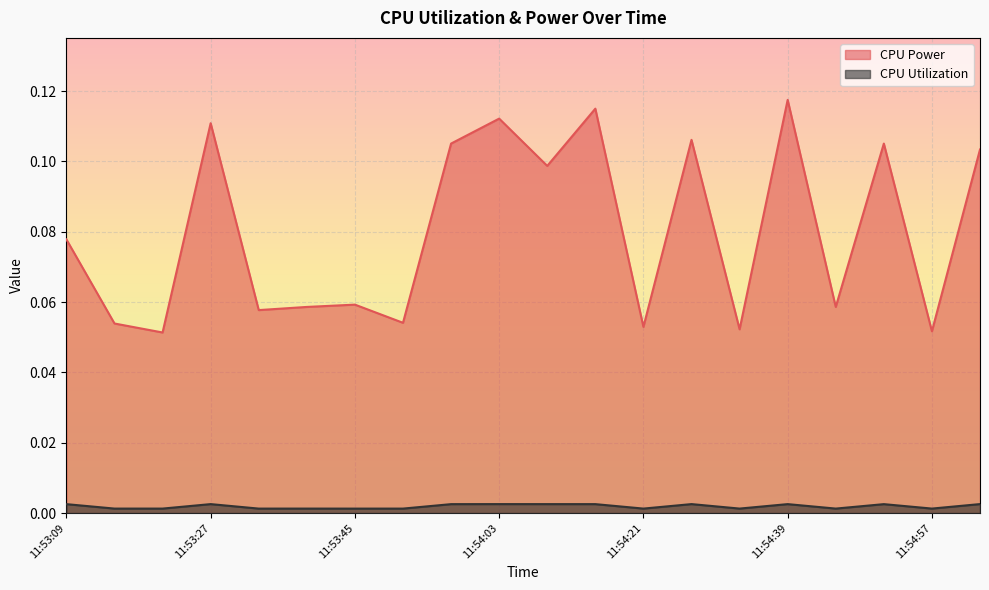

How many lines are shown in the chart?

2